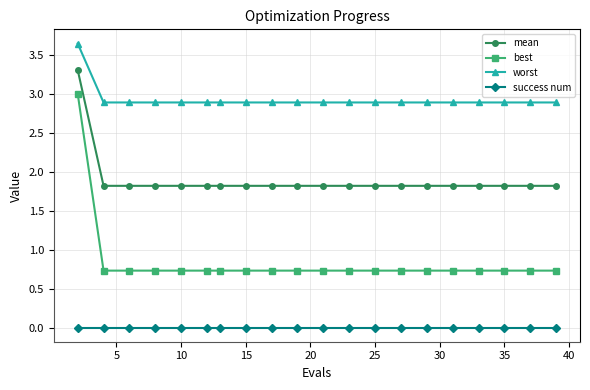

True or false: success num and best intersect in this chart.

False